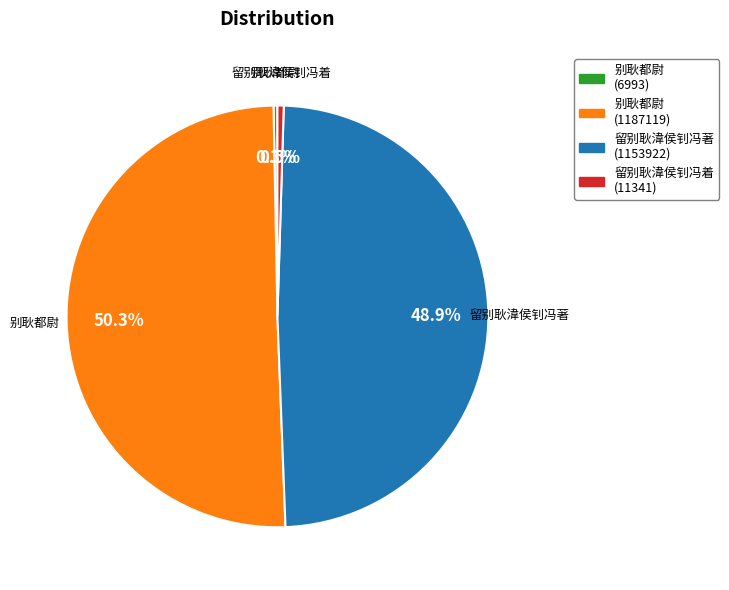

Is there any slice that represents more than half of the pie?

Yes